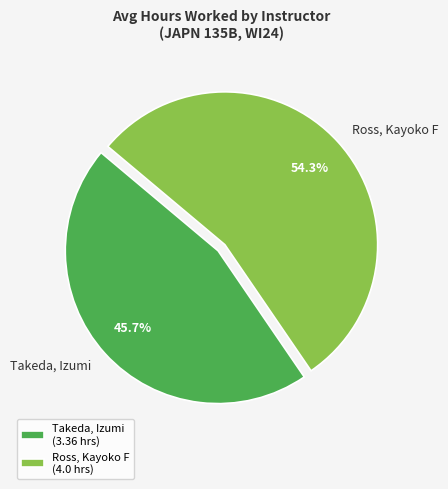

To the nearest percent, what is the average slice percentage?

50%